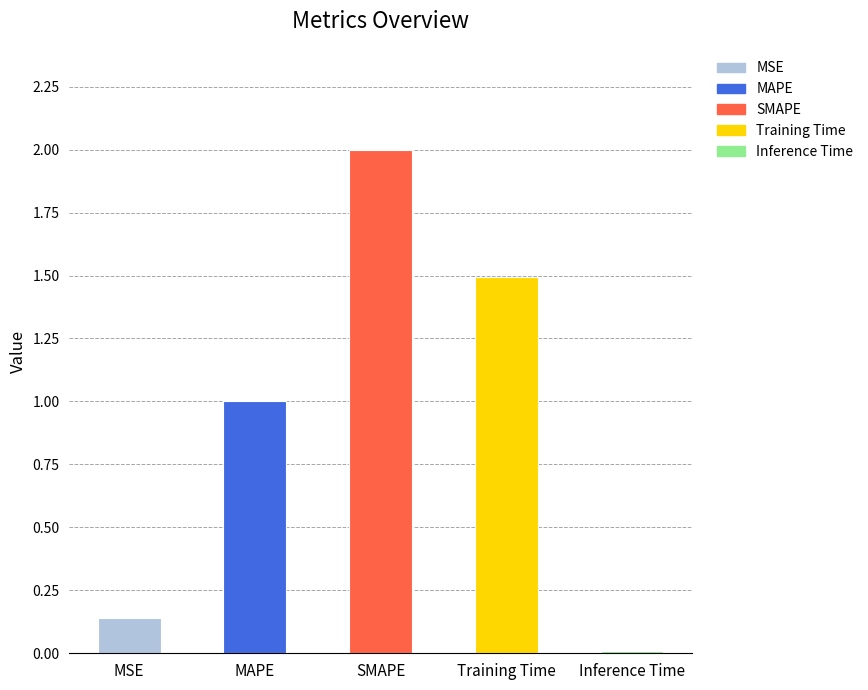

List the labels in order of value, smallest first.

Inference Time, MSE, MAPE, Training Time, SMAPE